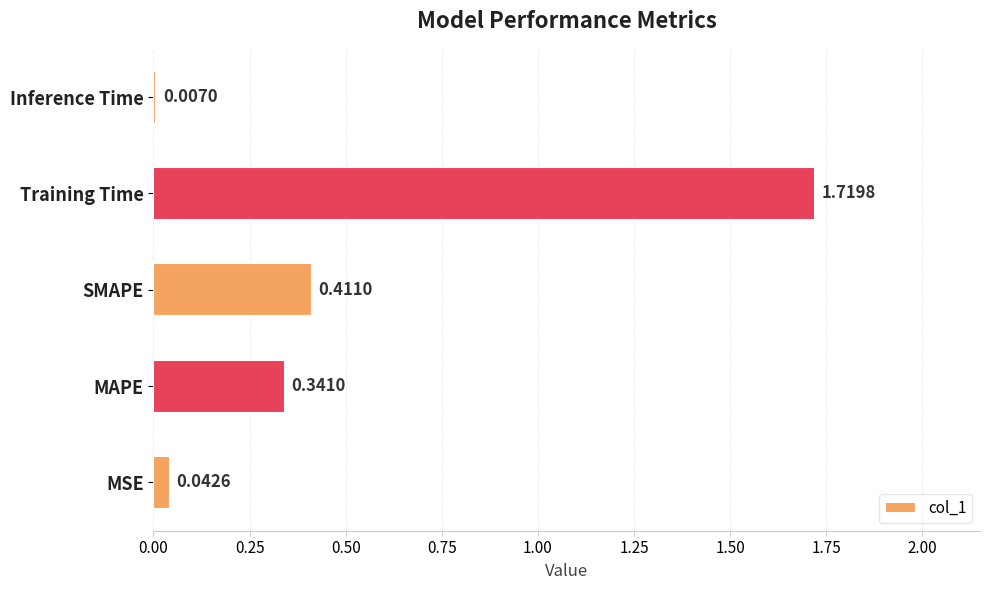

Which category has the highest value across all series?

Training Time